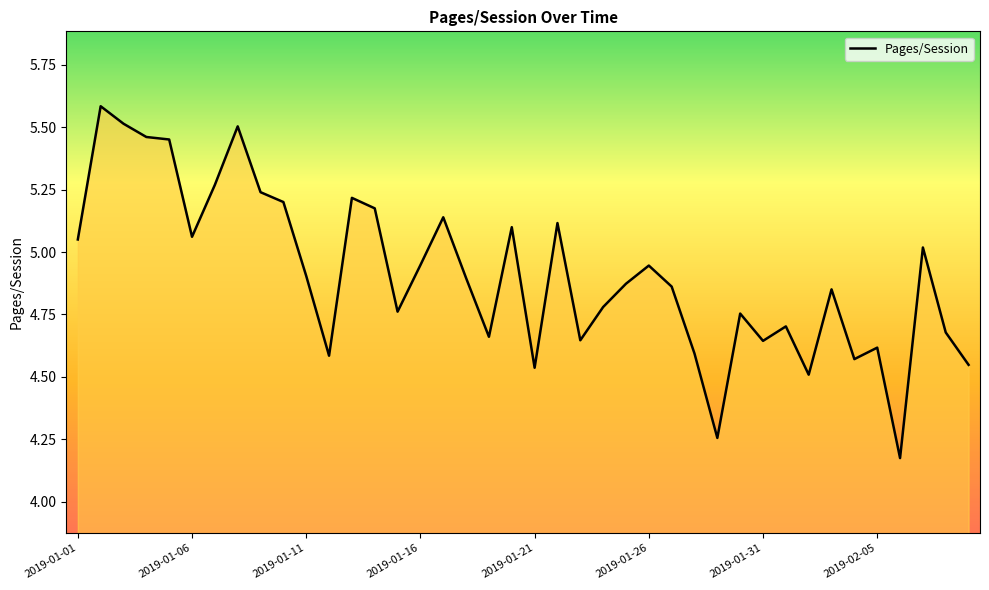

What is the difference between the maximum and minimum values?

1.4